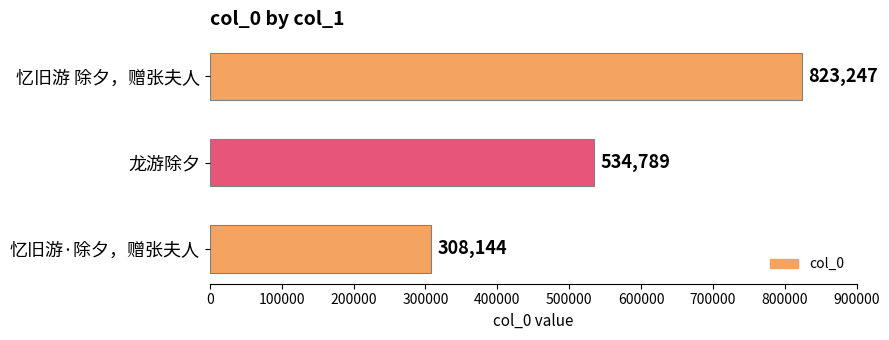

How many data points are less than 534789?

1